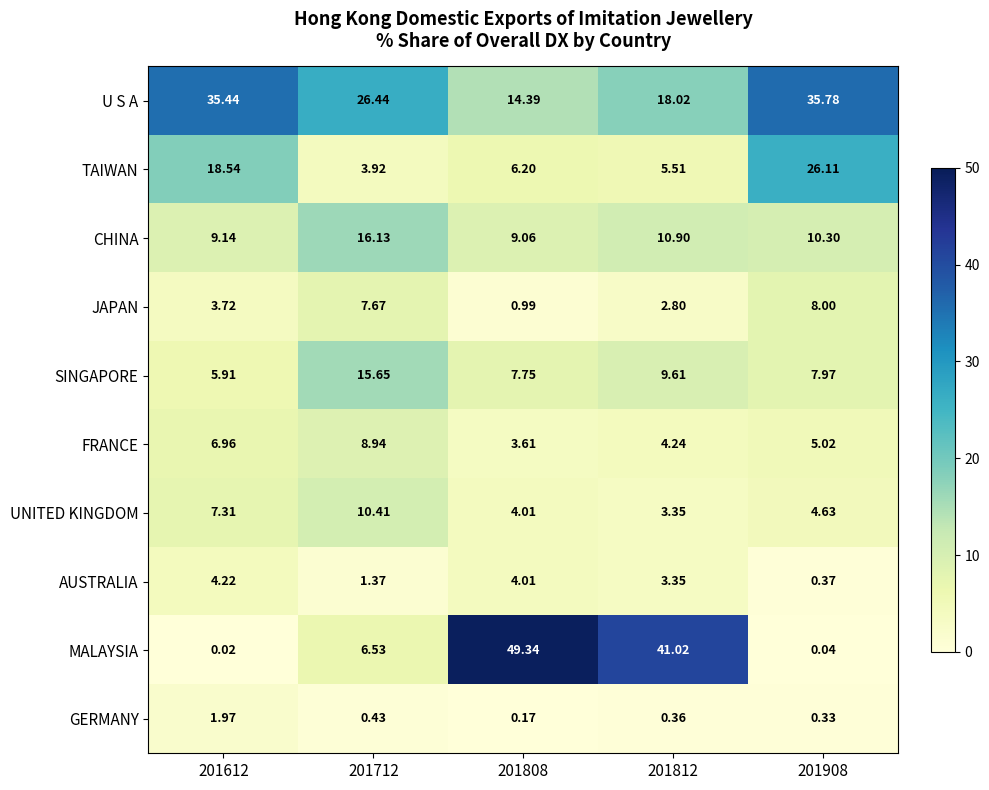

Which series has the largest total across all categories?

U S A